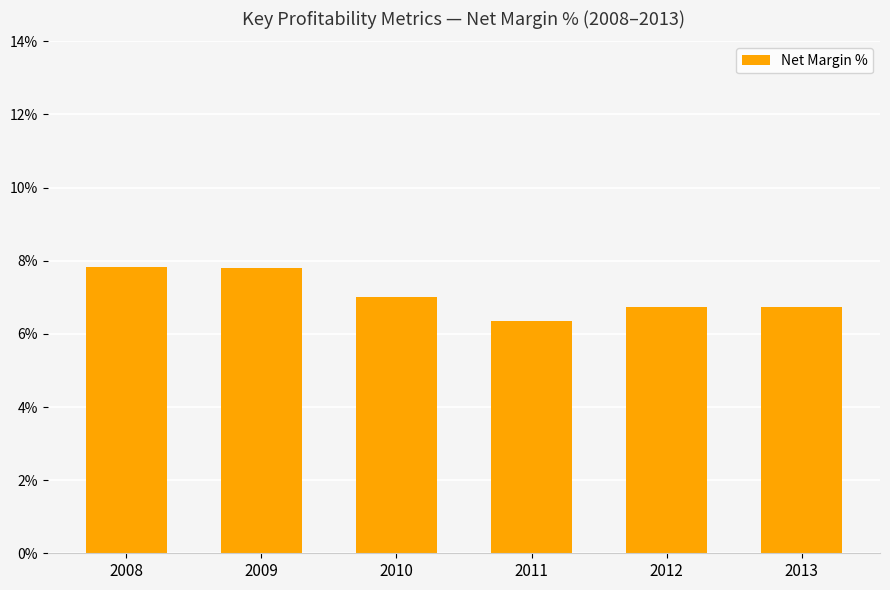

What is the difference between the values at 2008 and 2013?

1.1